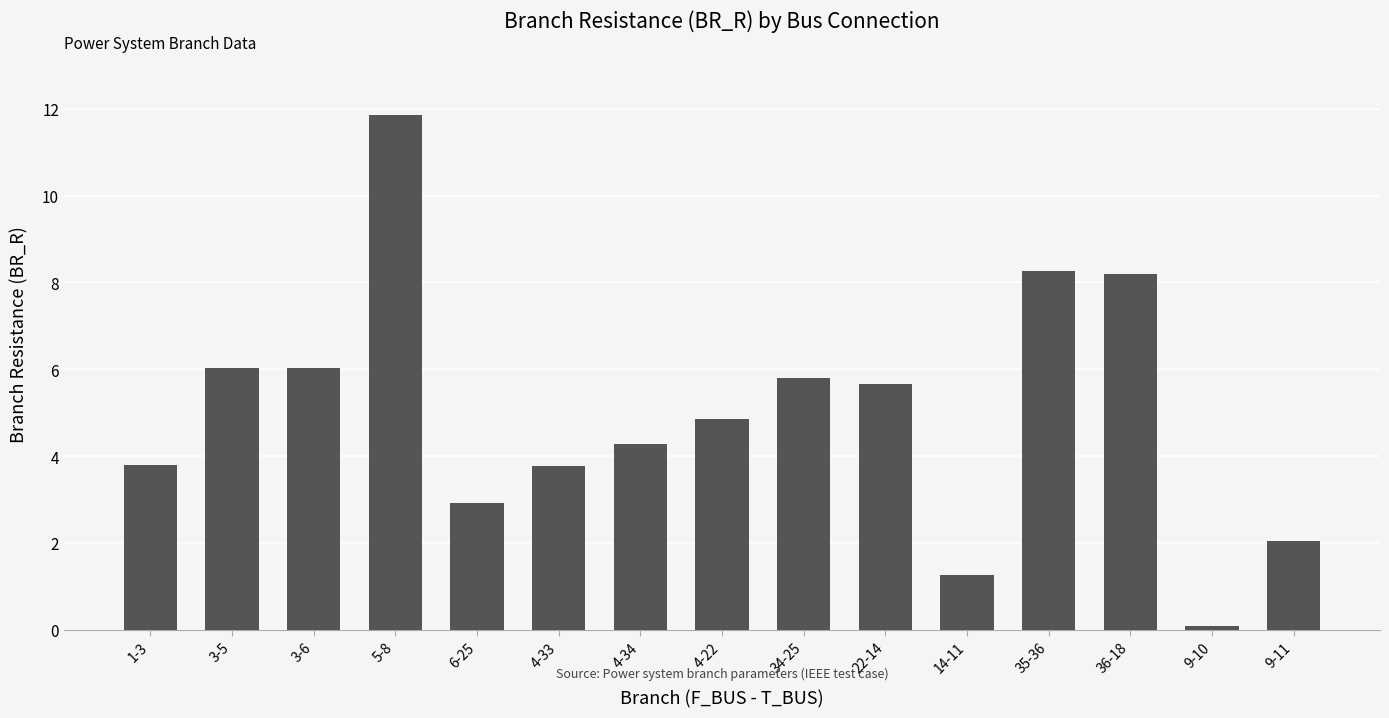

What is the change in value from 1-3 to 9-10?

-3.7